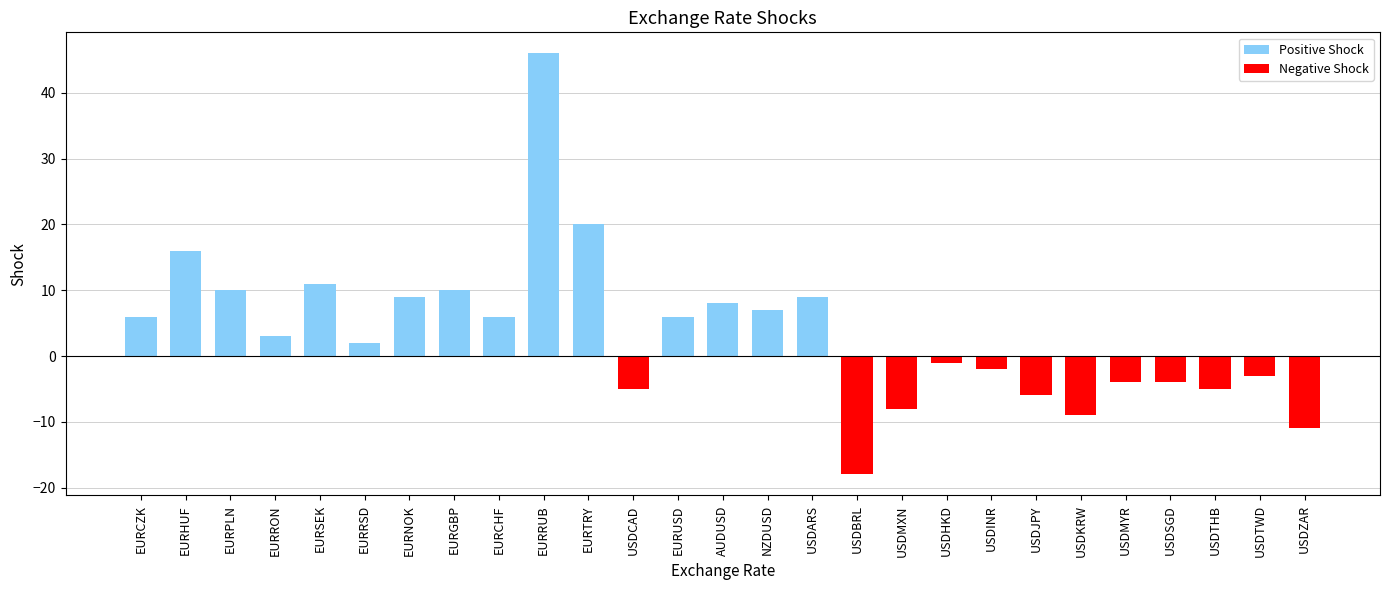

How many bars are there in total?

27